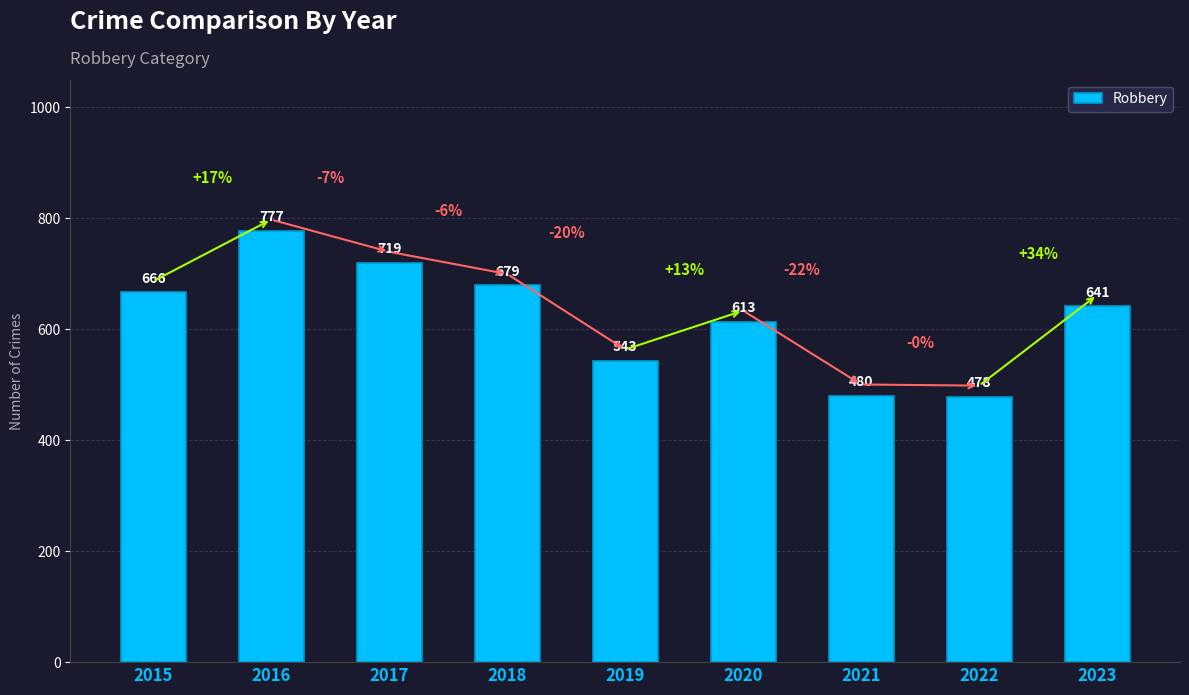

What is the value of the 4th bar from the left?

679